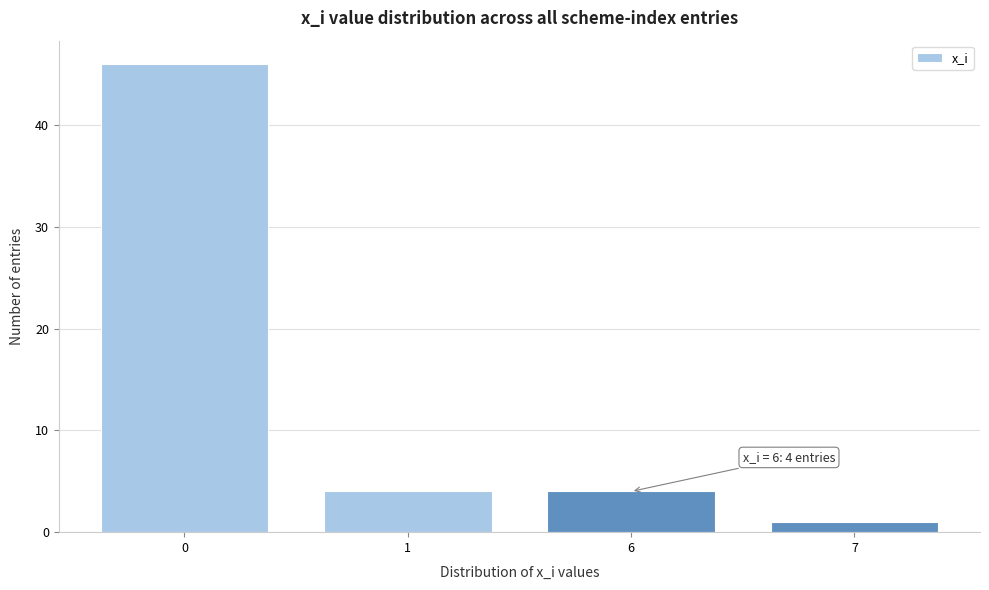

Reading left to right, transcribe all the data shown in this chart.

46	4	4	1